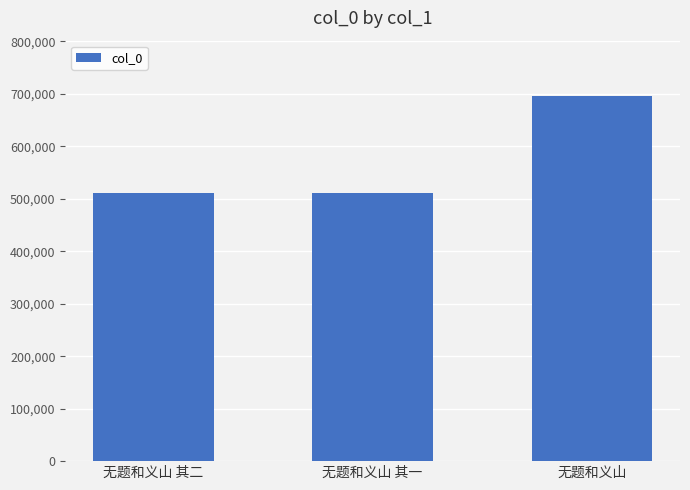

The value at 无题和义山 其二 is 877120. True or false?

False